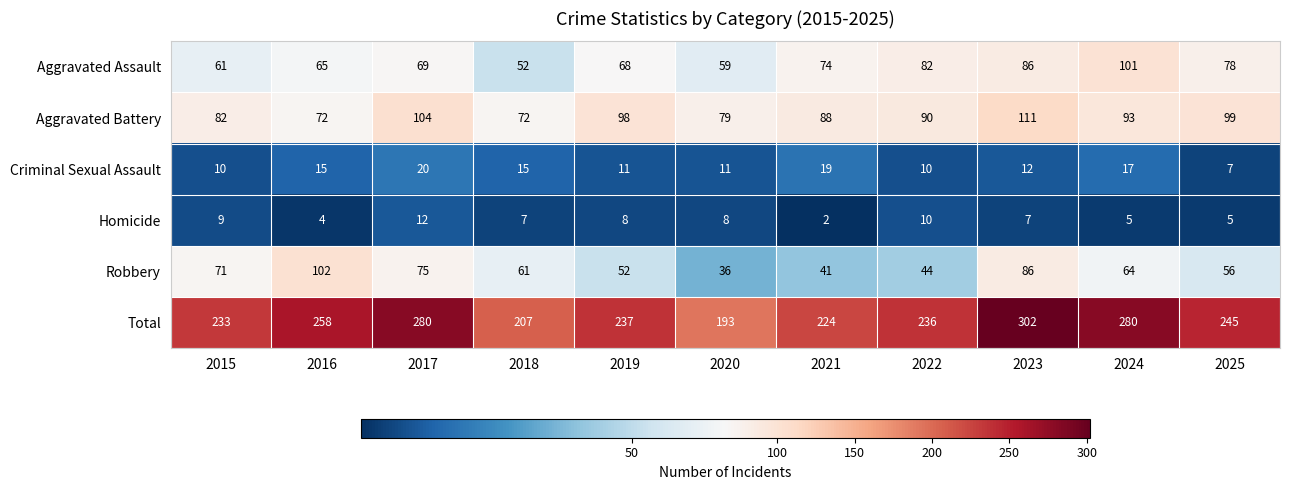

The value of Criminal Sexual Assault at 2022 is 10. True or false?

True